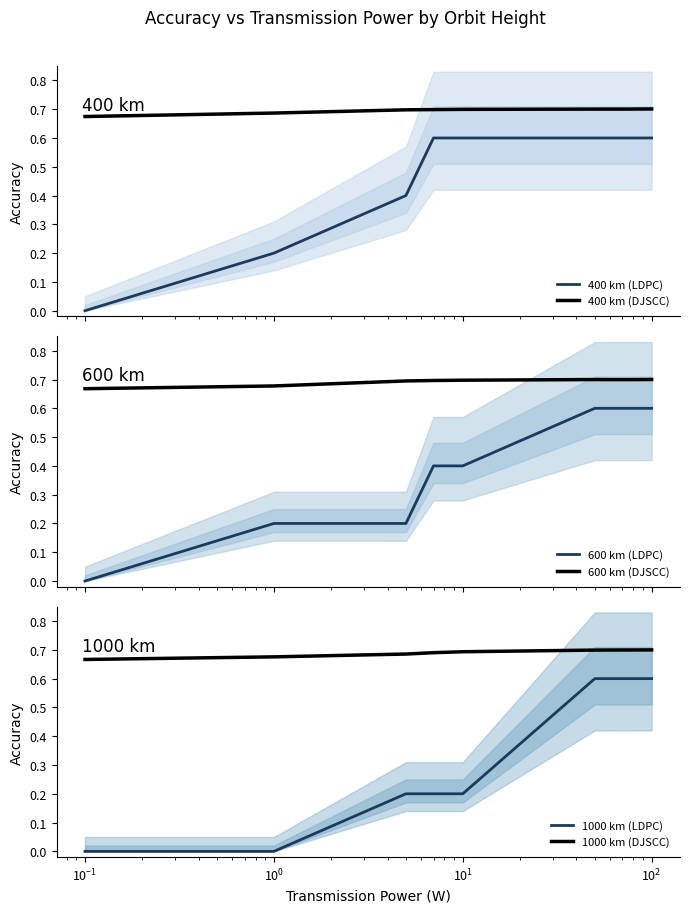

True or false: 400 km (LDPC) and 400 km (DJSCC) cross at least once.

False